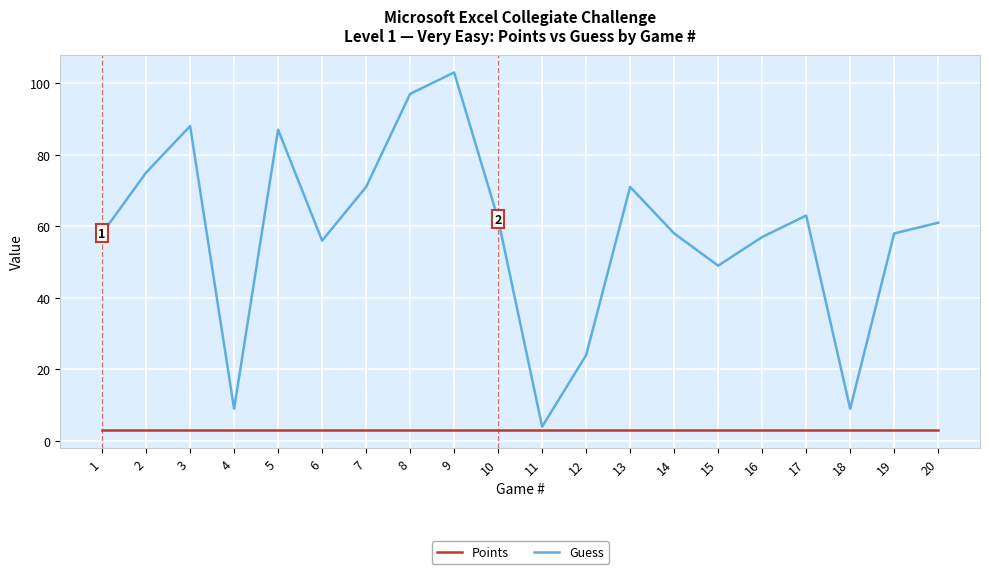

Which series has the largest total across all categories?

Guess